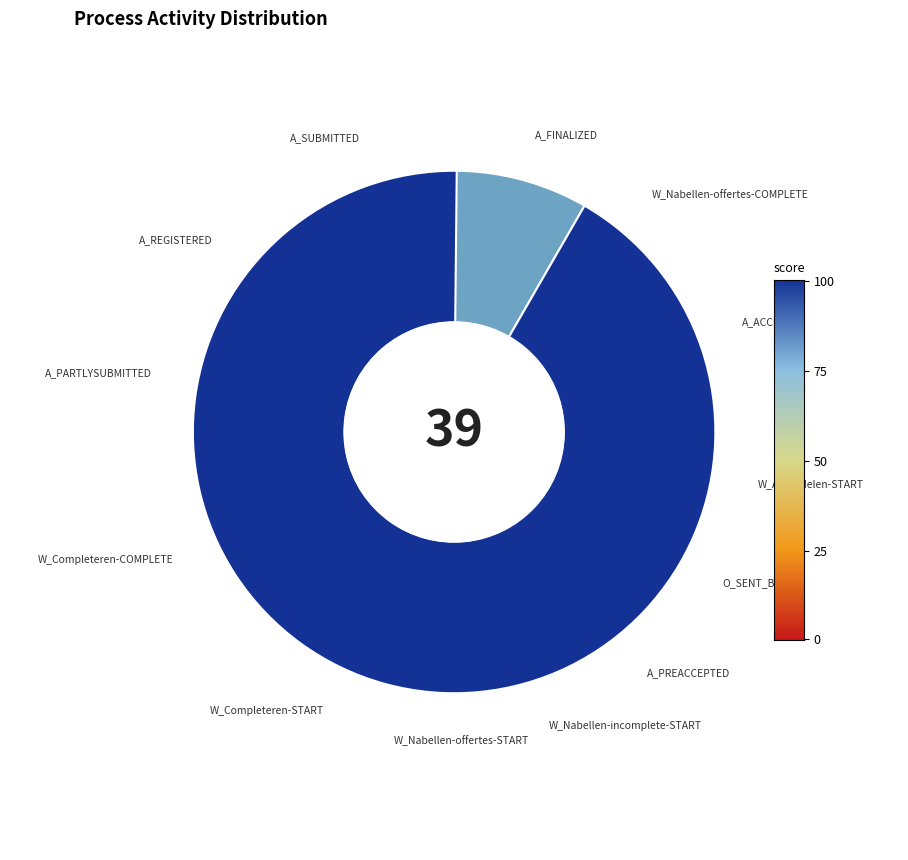

To the nearest percent, what is the difference between the W_Nabellen incomplete dossiers-START and W_Completeren aanvraag-COMPLETE slice percentages?

9%